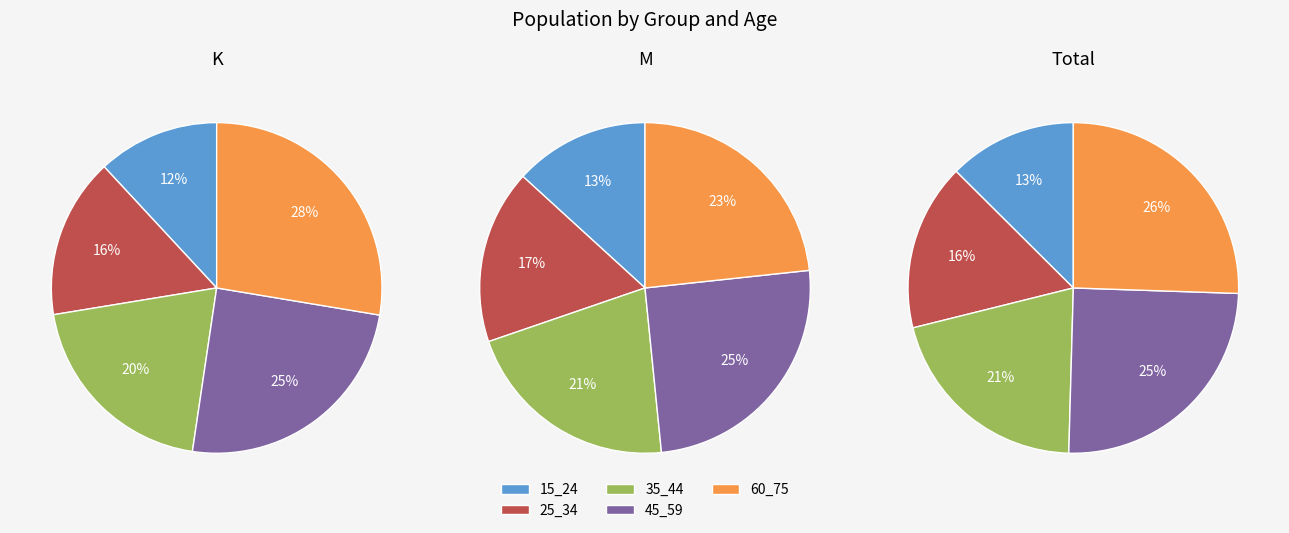

To the nearest percent, what is the difference between the K 35_44 and K 15_24 slice percentages?

8%